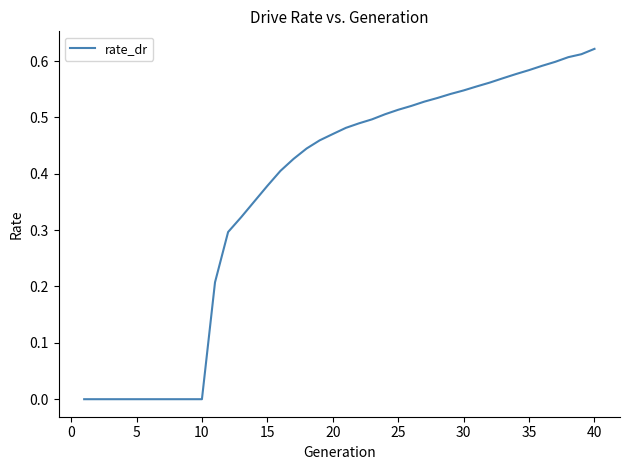

Reading right to left, what are all the values shown in this chart?

0.6	0.6	0.6	0.6	0.6	0.6	0.6	0.6	0.6	0.6	0.5	0.5	0.5	0.5	0.5	0.5	0.5	0.5	0.5	0.5	0.5	0.5	0.4	0.4	0.4	0.4	0.4	0.3	0.3	0.2	0.0	0.0	0.0	0.0	0.0	0.0	0.0	0.0	0.0	0.0